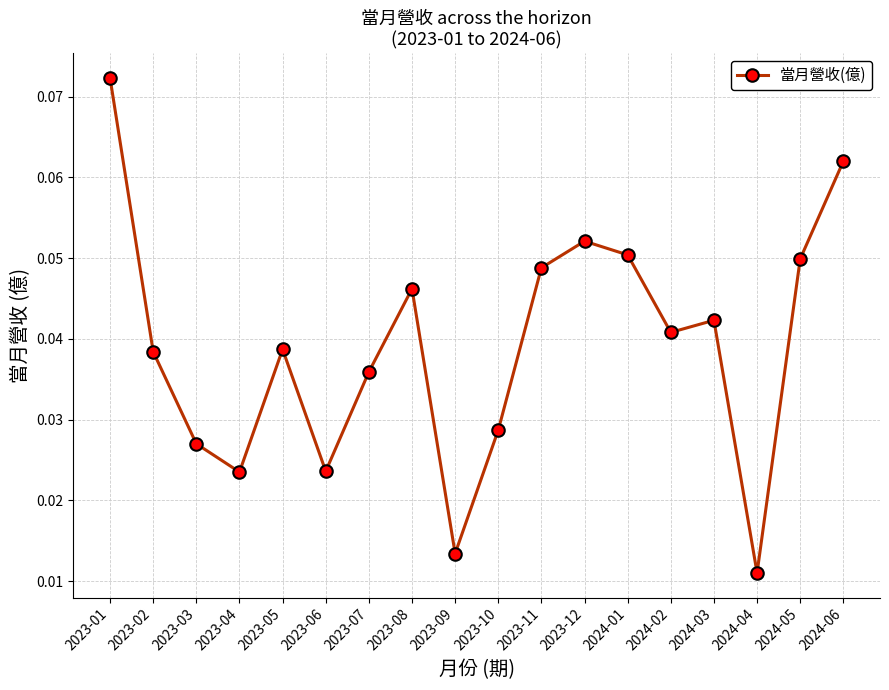

The value at 2023-02 is 0.1. True or false?

False